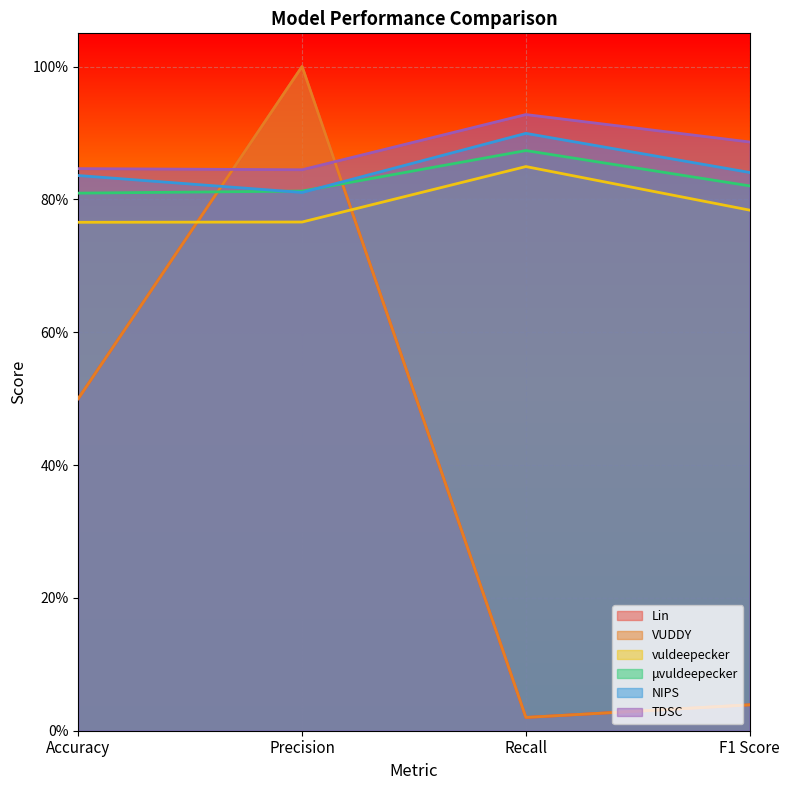

How many lines are shown in the chart?

6